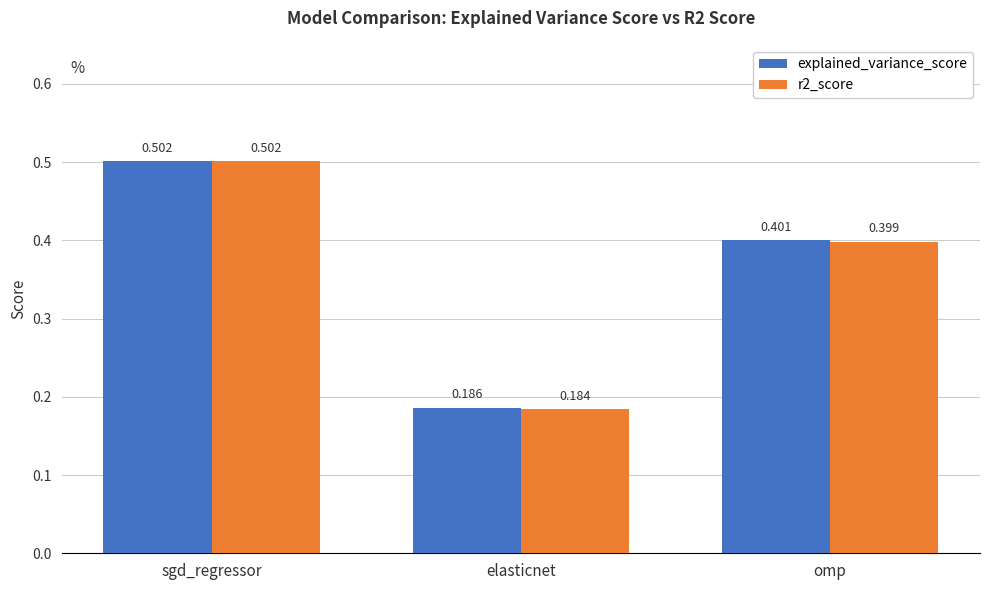

What is the total value across all series at omp?

0.8